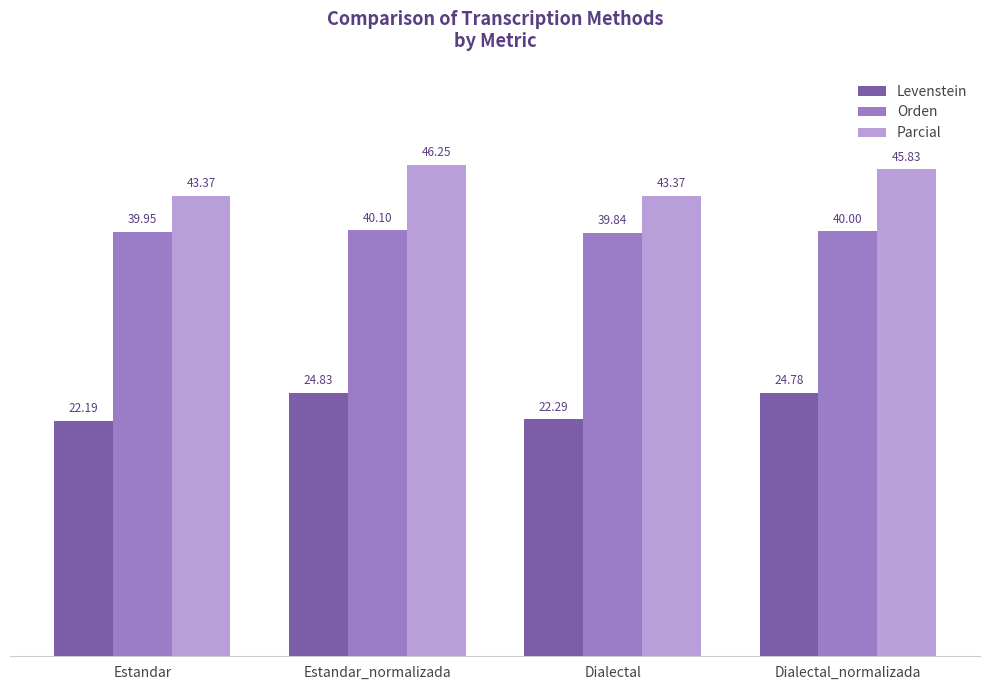

Where does the Levenstein series first go above 24?

Estandar_normalizada